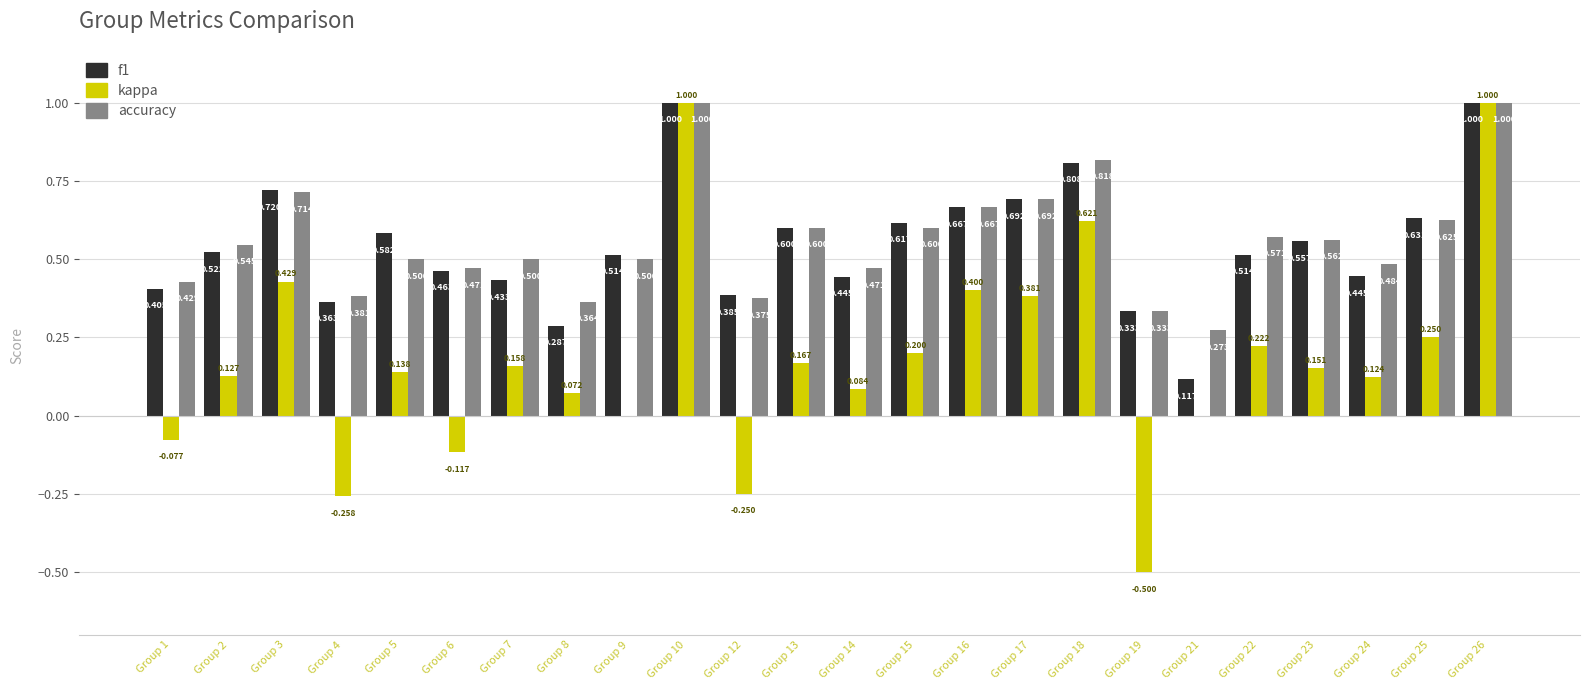

At which label is f1 closest to 0?

Group 21